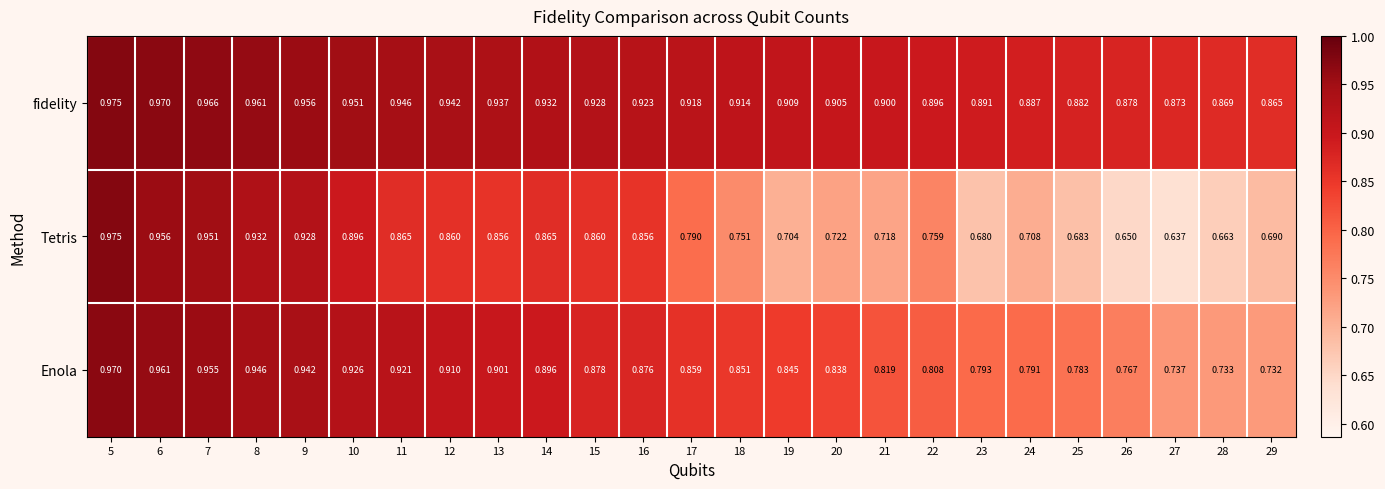

Rank the series at 10 from lowest to highest value.

Tetris, Enola, fidelity